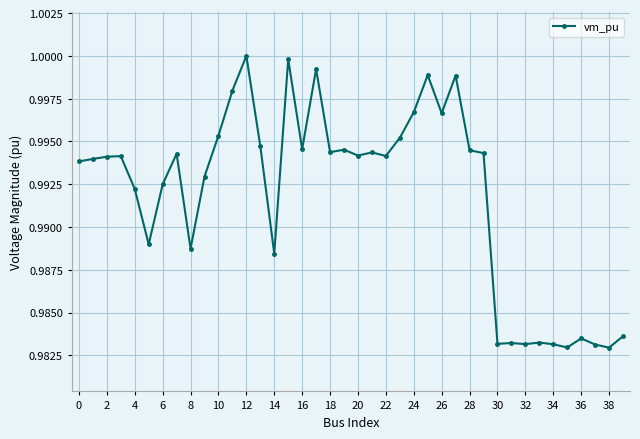

True or false: there are more than 2 points higher than both neighbors.

True